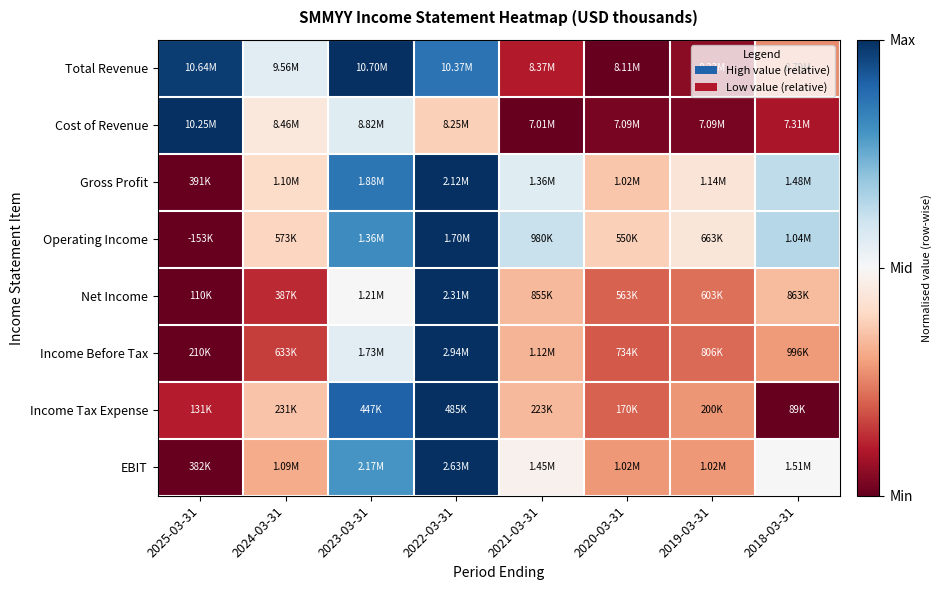

Reading left to right, list all the values displayed in this chart.

Total Revenue: 2025-03-31=1.0	2024-03-31=0.6	2023-03-31=1.0	2022-03-31=0.9	2021-03-31=0.1	2020-03-31=0.0	2019-03-31=0.0	2018-03-31=0.3
Cost of Revenue: 2025-03-31=1.0	2024-03-31=0.4	2023-03-31=0.6	2022-03-31=0.4	2021-03-31=0.0	2020-03-31=0.0	2019-03-31=0.0	2018-03-31=0.1
Gross Profit: 2025-03-31=0.0	2024-03-31=0.4	2023-03-31=0.9	2022-03-31=1.0	2021-03-31=0.6	2020-03-31=0.4	2019-03-31=0.4	2018-03-31=0.6
Operating Income: 2025-03-31=0.0	2024-03-31=0.4	2023-03-31=0.8	2022-03-31=1.0	2021-03-31=0.6	2020-03-31=0.4	2019-03-31=0.4	2018-03-31=0.6
Net Income: 2025-03-31=0.0	2024-03-31=0.1	2023-03-31=0.5	2022-03-31=1.0	2021-03-31=0.3	2020-03-31=0.2	2019-03-31=0.2	2018-03-31=0.3
Income Before Tax: 2025-03-31=0.0	2024-03-31=0.2	2023-03-31=0.6	2022-03-31=1.0	2021-03-31=0.3	2020-03-31=0.2	2019-03-31=0.2	2018-03-31=0.3
Income Tax Expense: 2025-03-31=0.1	2024-03-31=0.4	2023-03-31=0.9	2022-03-31=1.0	2021-03-31=0.3	2020-03-31=0.2	2019-03-31=0.3	2018-03-31=0.0
EBIT: 2025-03-31=0.0	2024-03-31=0.3	2023-03-31=0.8	2022-03-31=1.0	2021-03-31=0.5	2020-03-31=0.3	2019-03-31=0.3	2018-03-31=0.5